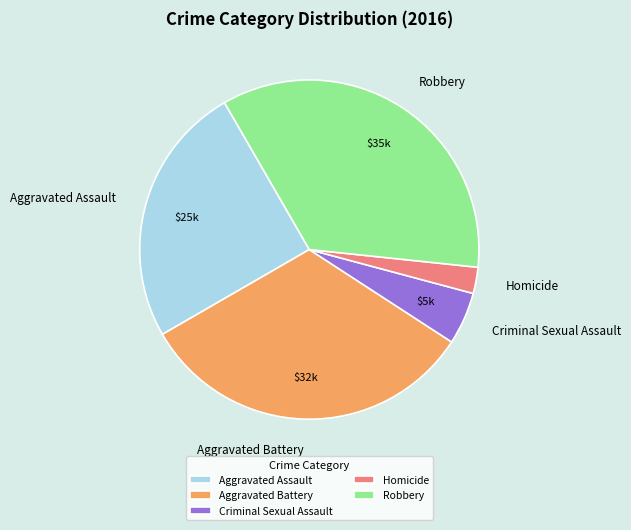

What is the smallest slice in the pie chart?

Homicide